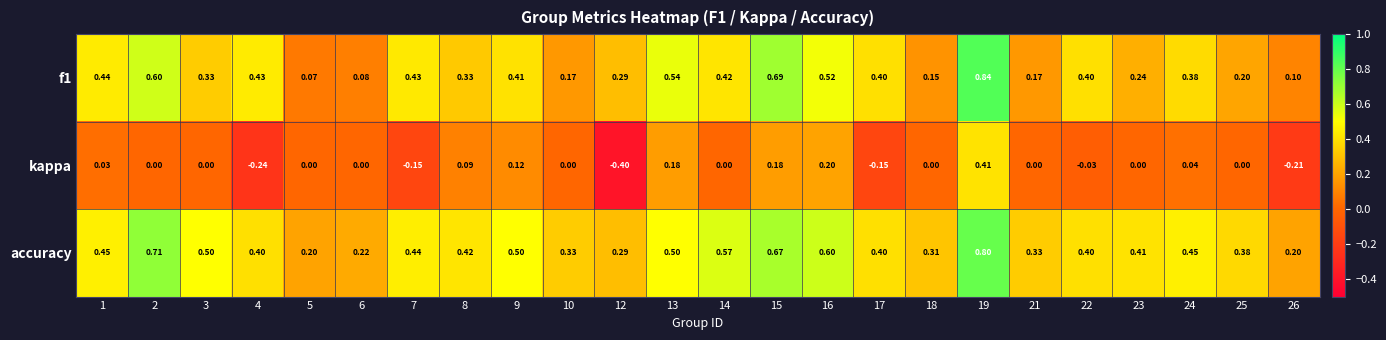

At 16, list the series in order from smallest to largest.

kappa, f1, accuracy